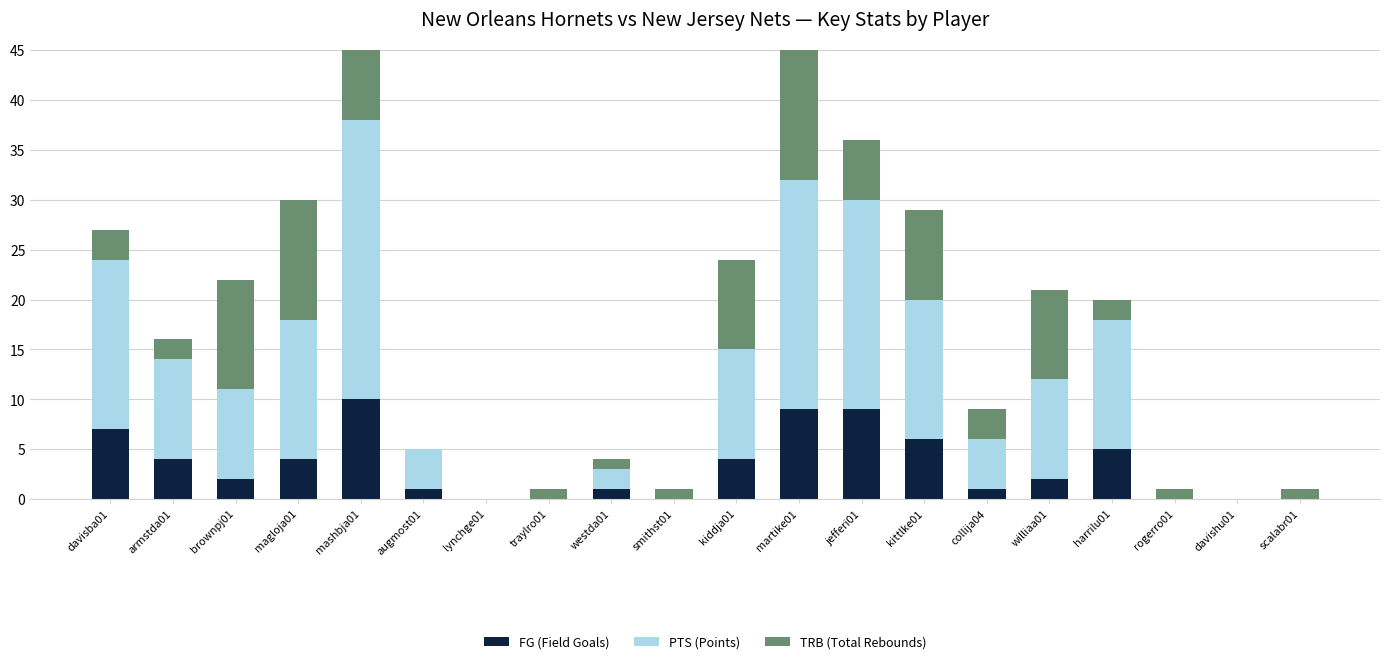

What is the greatest value displayed?

28